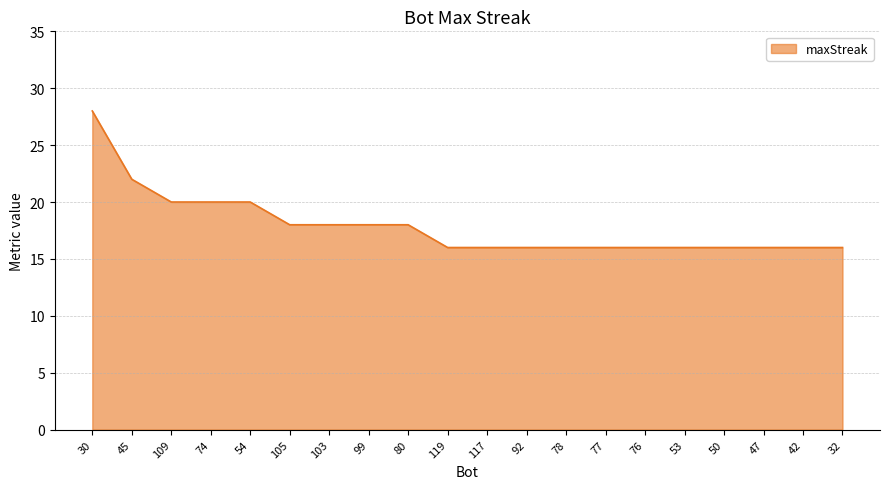

What is the average value?

18